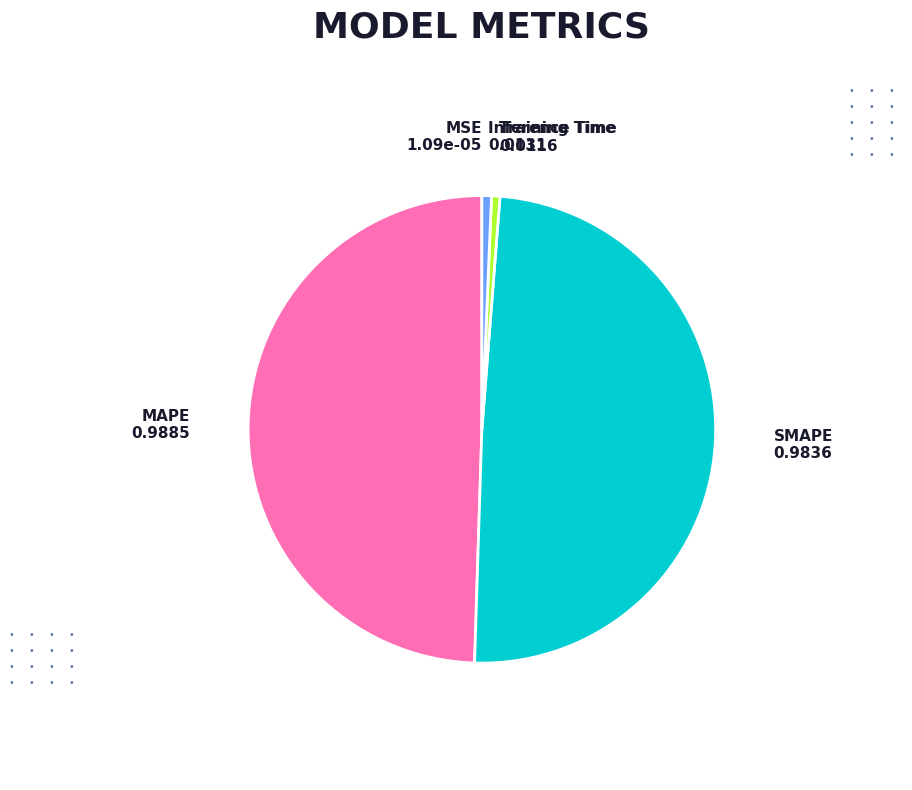

The SMAPE slice represents 35% of the pie. True or false?

False